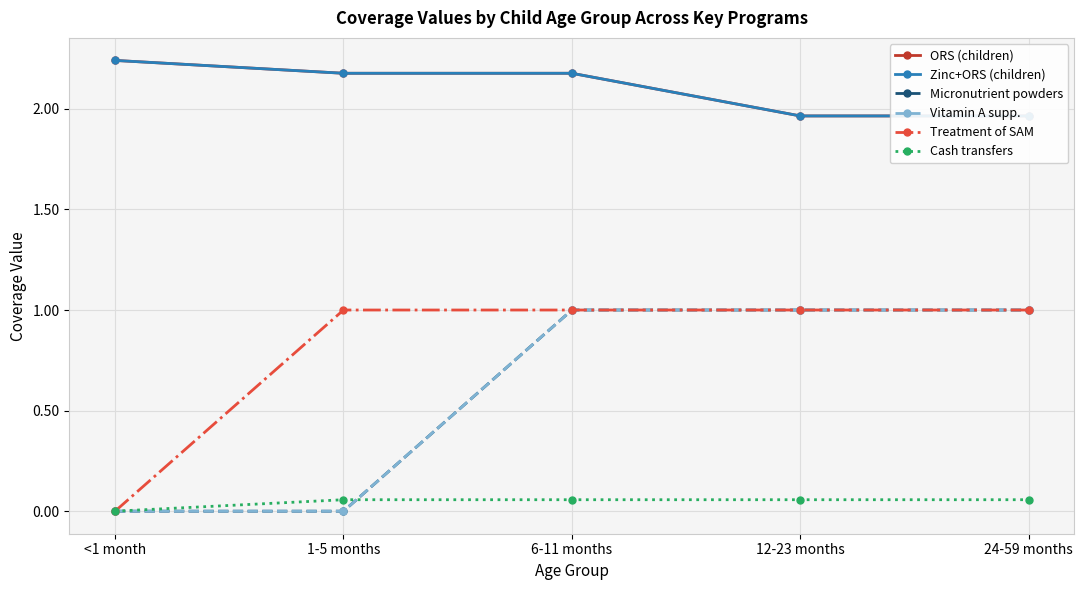

Where is Zinc+ORS (children) nearest to the value 2?

12-23 months